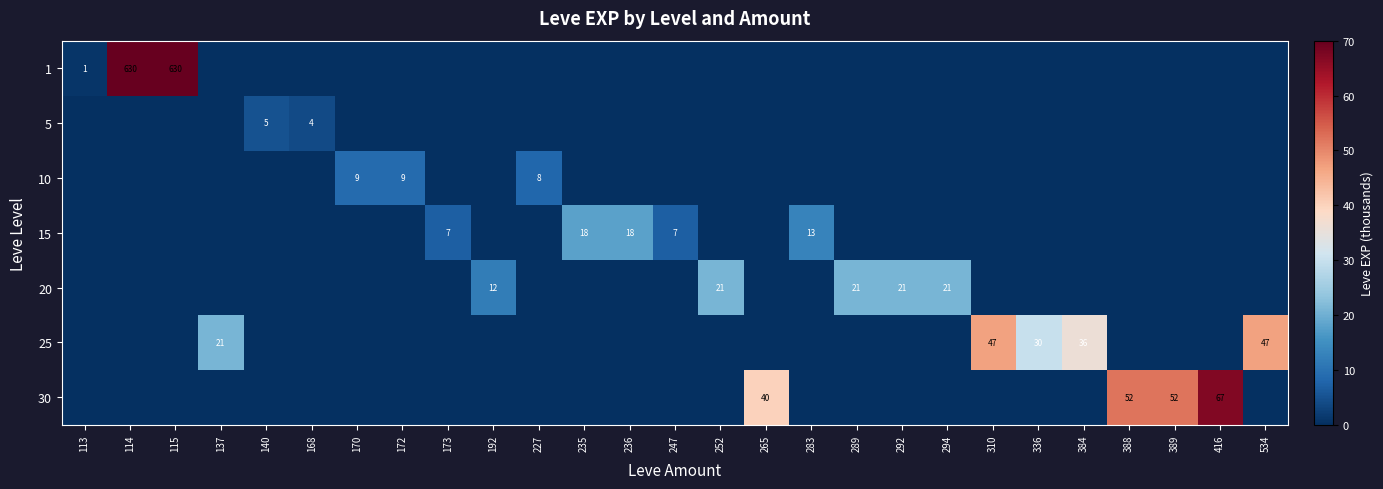

At how many categories does at least one series exceed 212?

2